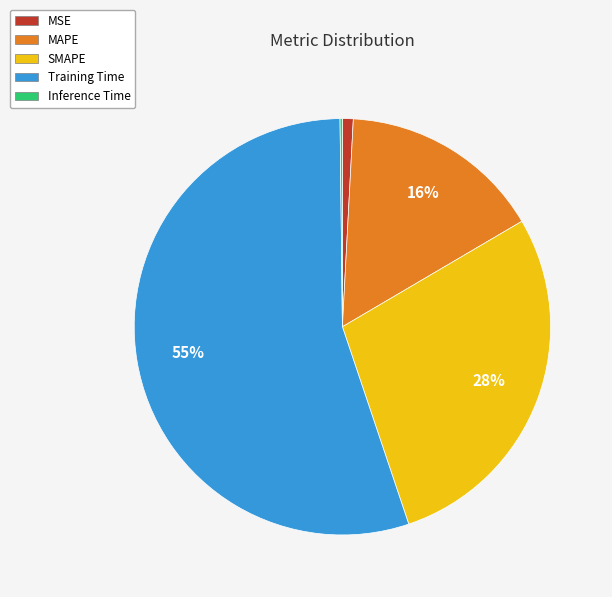

To the nearest percent, what is the difference between the MAPE and Training Time slice percentages?

39%